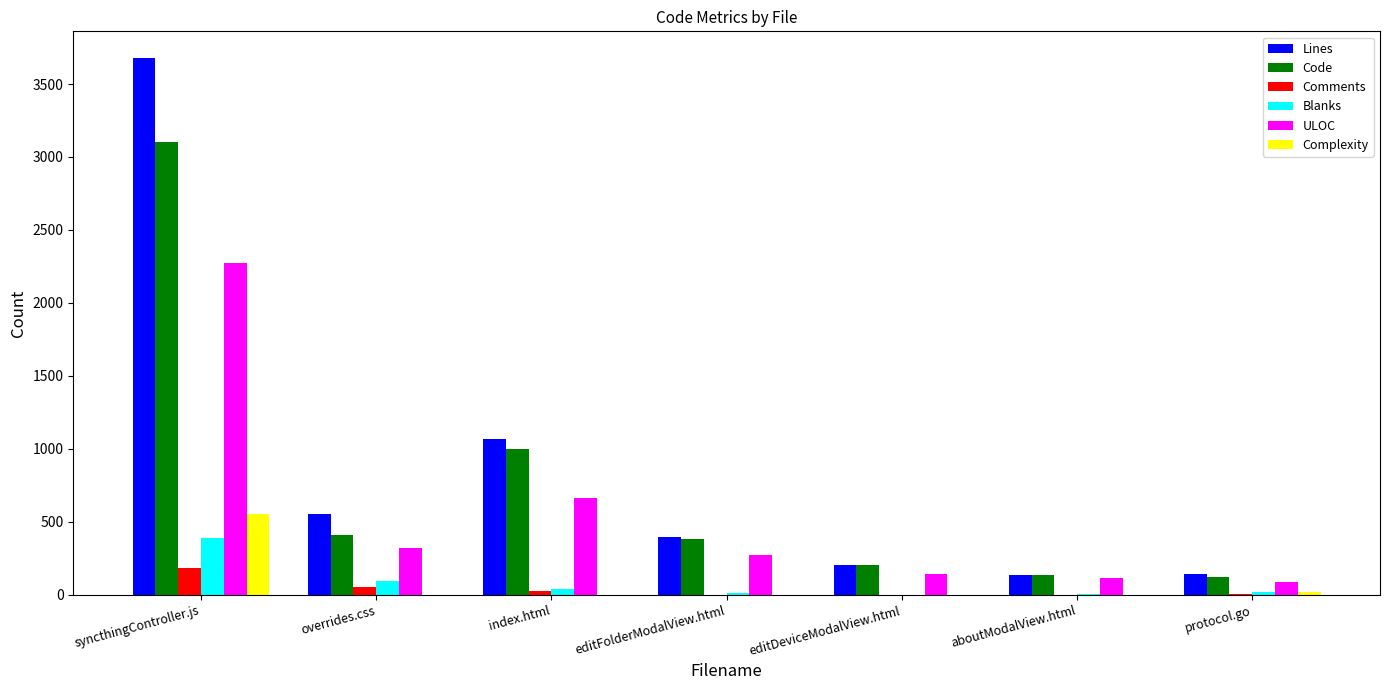

The value of Lines at index.html is 1071. True or false?

True